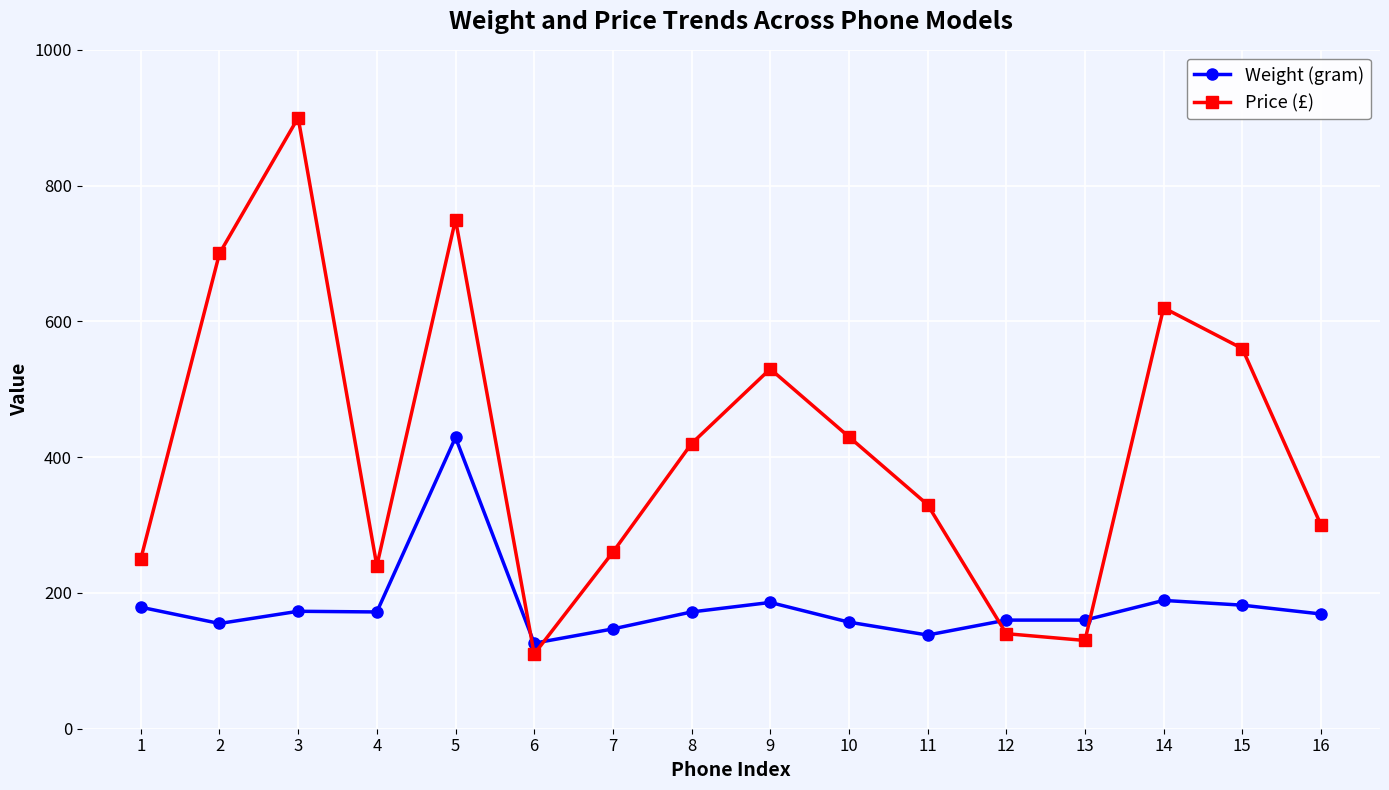

At which category is the sum across all series the highest?

5